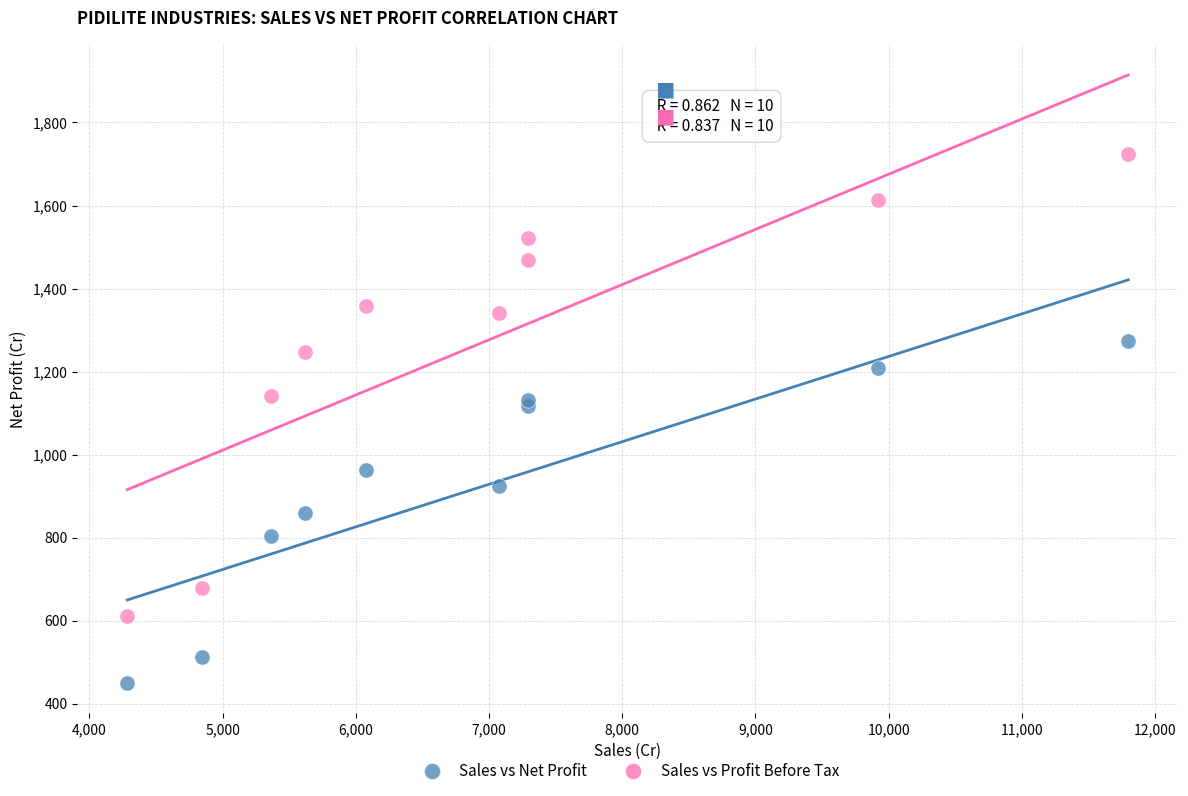

What is the X range (max minus min) for the scatter plot?

7515.9